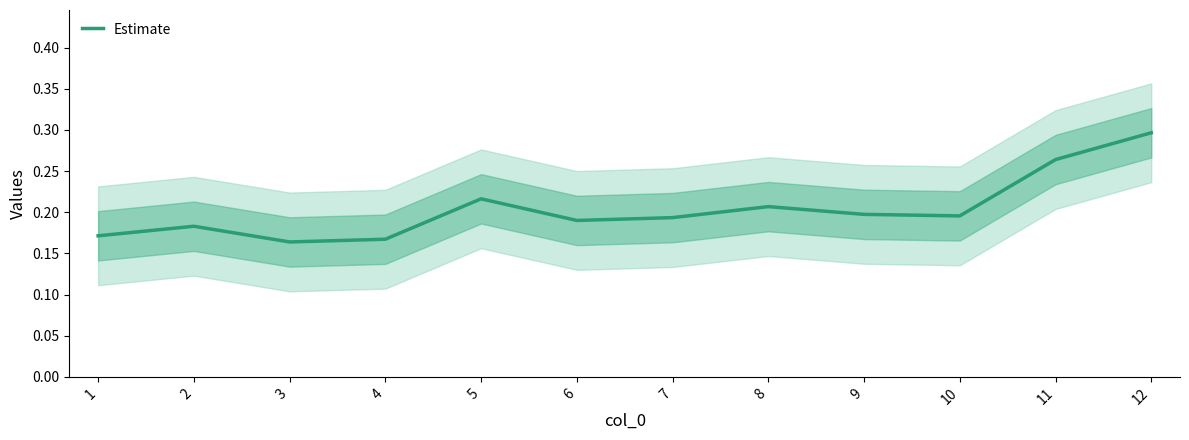

What is the maximum value shown in the chart?

0.3